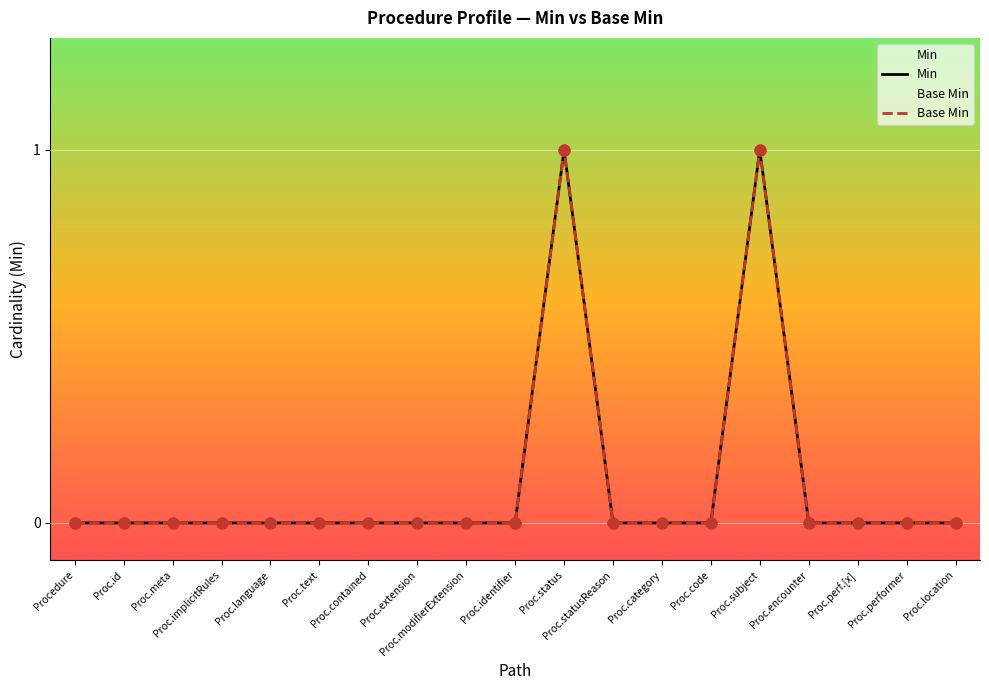

At which category is the sum across all series the highest?

Proc.status